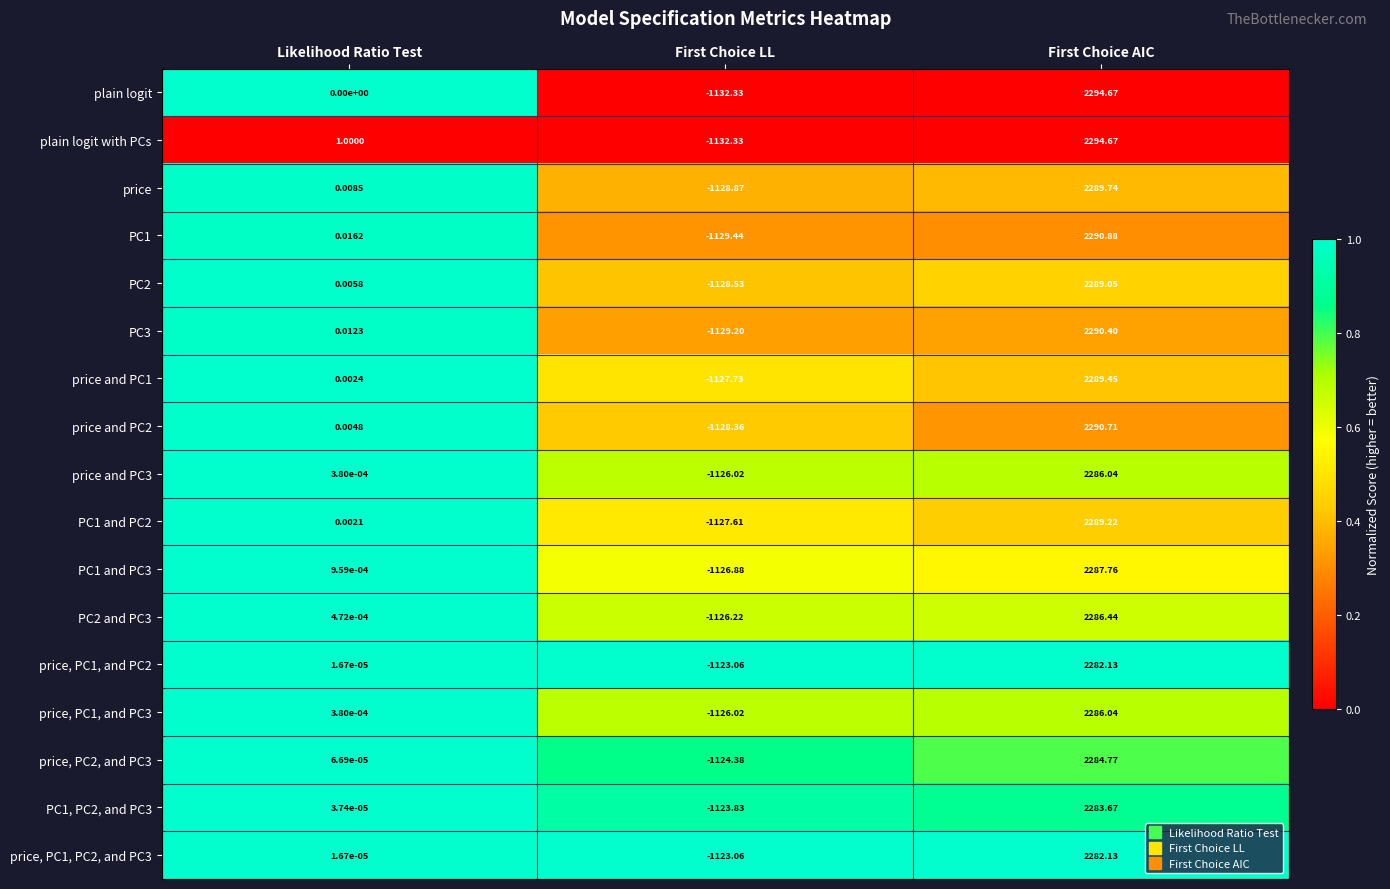

At which category does the chart reach its minimum across all series?

First Choice LL